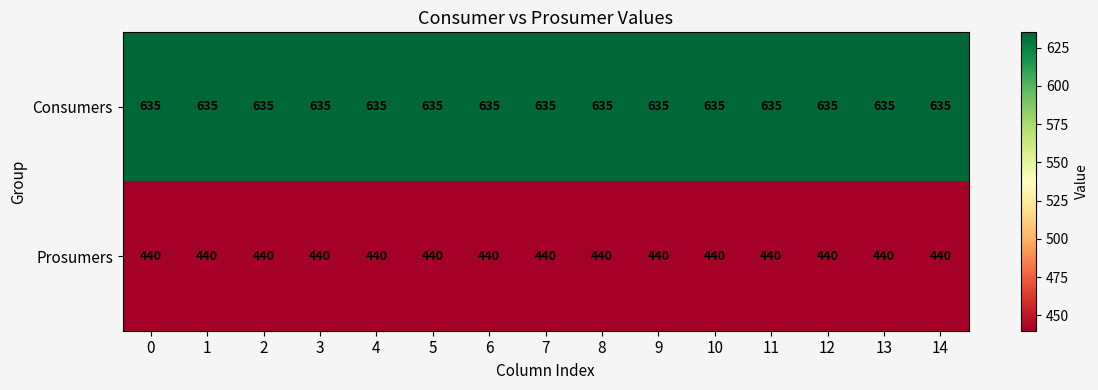

What is the spread (max minus min) of values at 2?

195